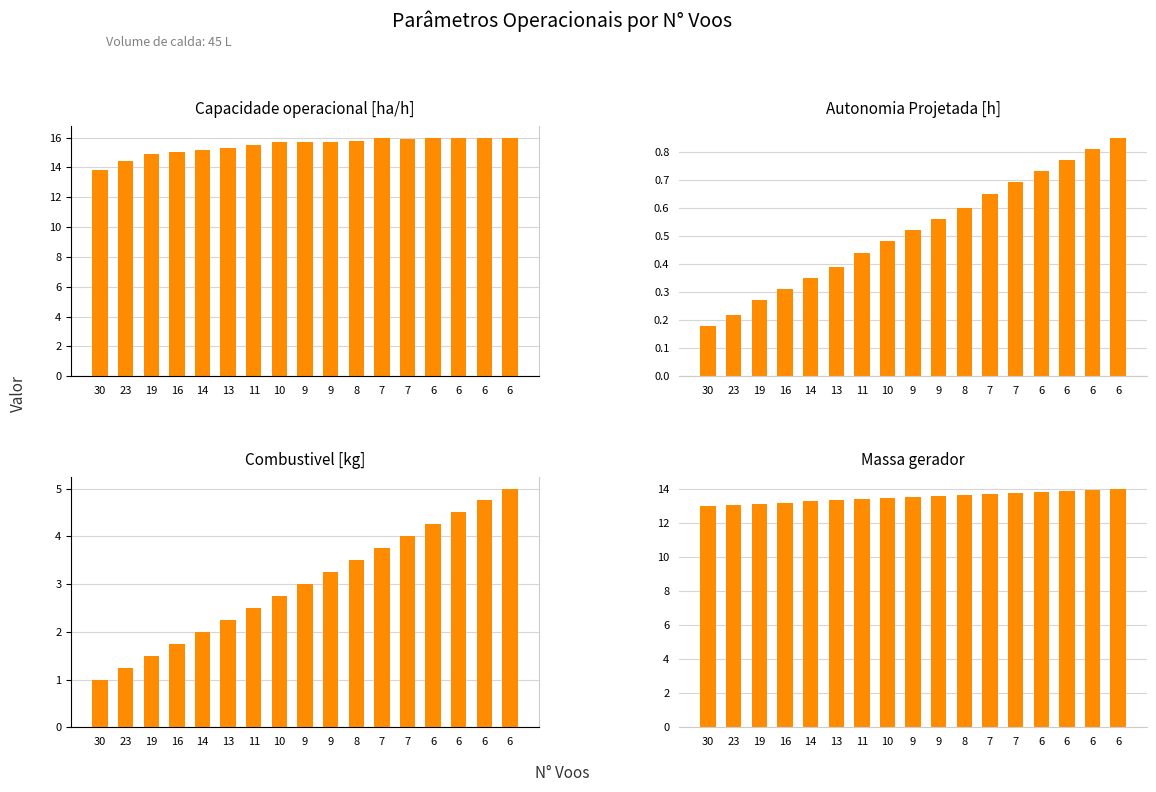

How many bars are there in total?

68